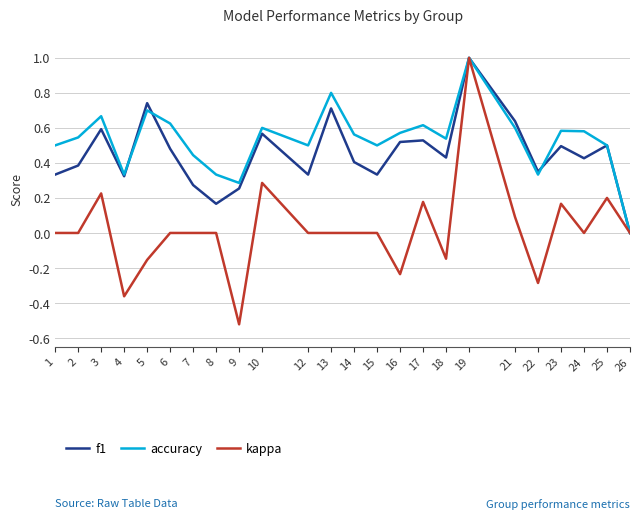

Which series changed the most between 3 and 18?

kappa